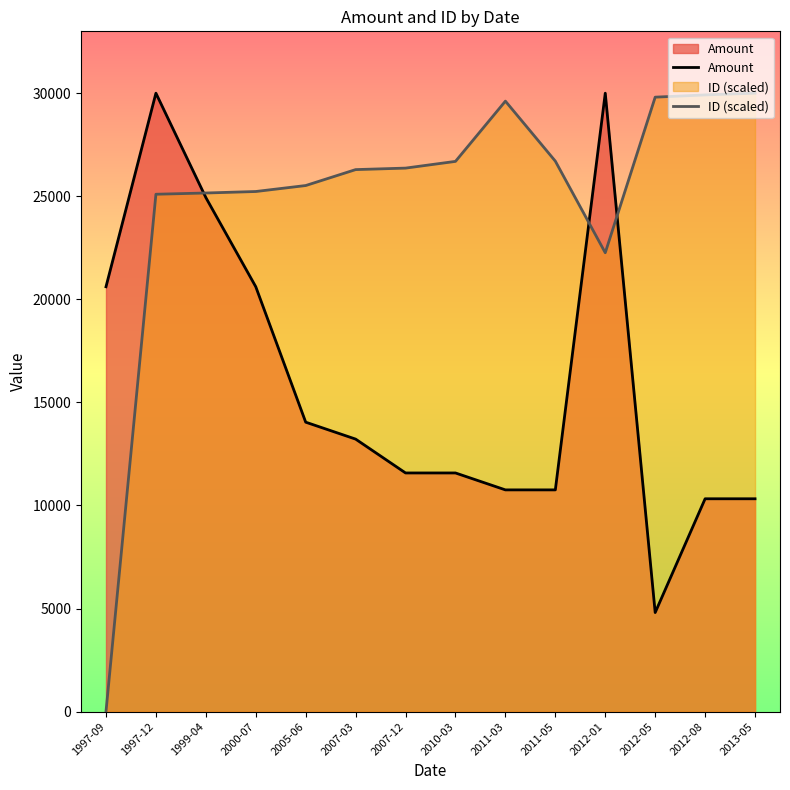

How many lines are shown in the chart?

2